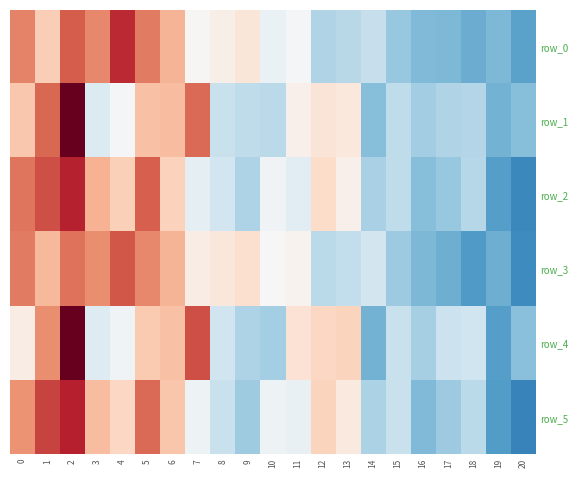

How many series are shown in this chart?

6